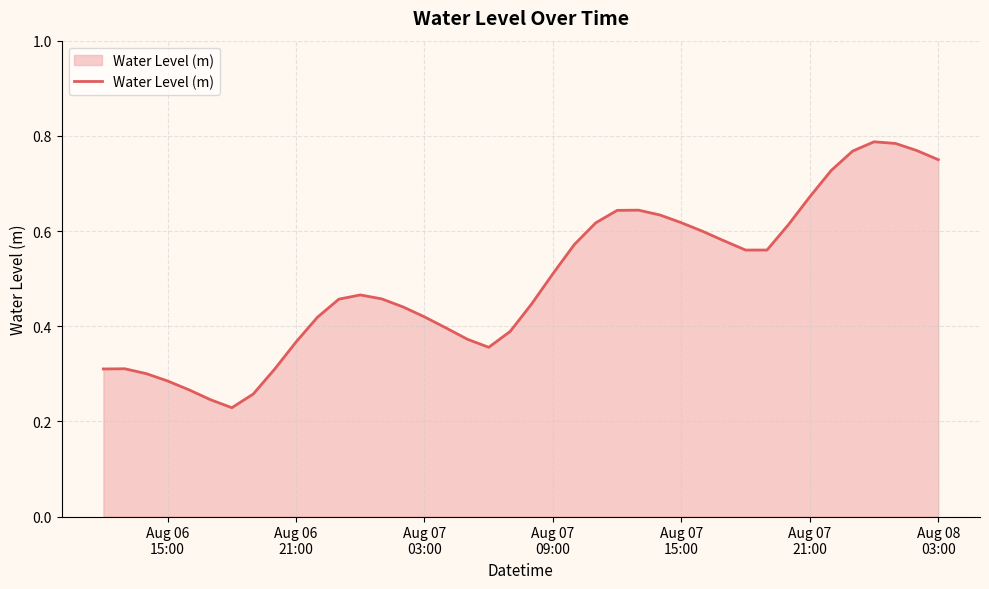

Reading right to left, what are all the values shown in this chart?

0.7	0.8	0.8	0.8	0.8	0.7	0.7	0.6	0.6	0.6	0.6	0.6	0.6	0.6	0.6	0.6	0.6	0.6	0.5	0.4	0.4	0.4	0.4	0.4	0.4	0.4	0.5	0.5	0.5	0.4	0.4	0.3	0.3	0.2	0.2	0.3	0.3	0.3	0.3	0.3